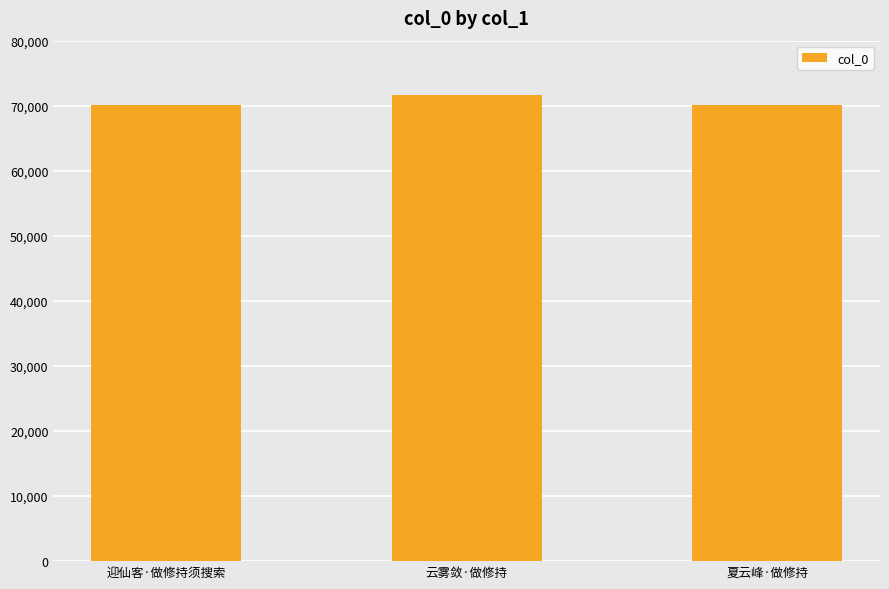

What position from the right is 迎仙客·做修持须搜索?

3